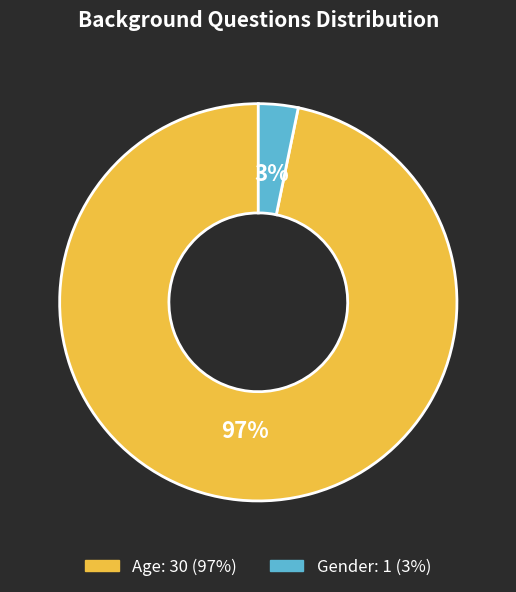

Count the number of slices in the pie.

2